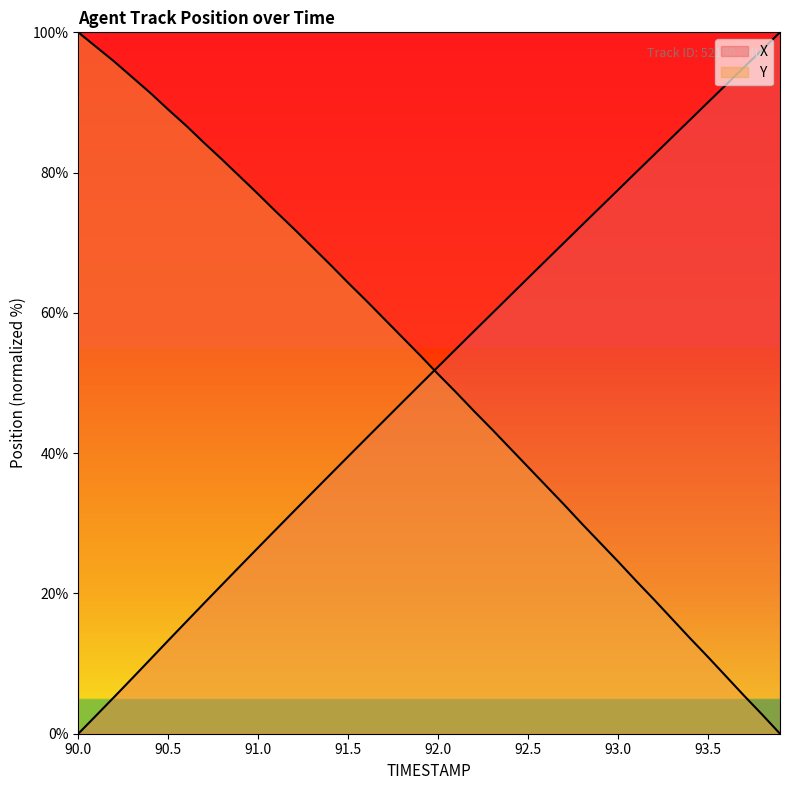

List the series in order of their overall mean, lowest first.

X, Y